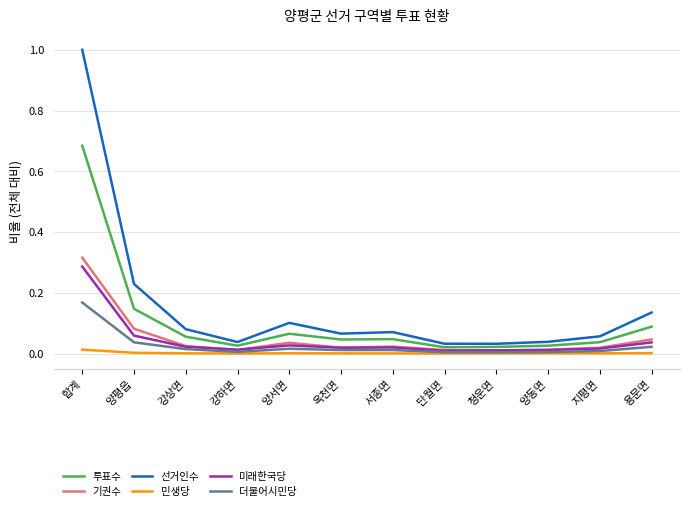

At which category is the sum across all series the highest?

합계